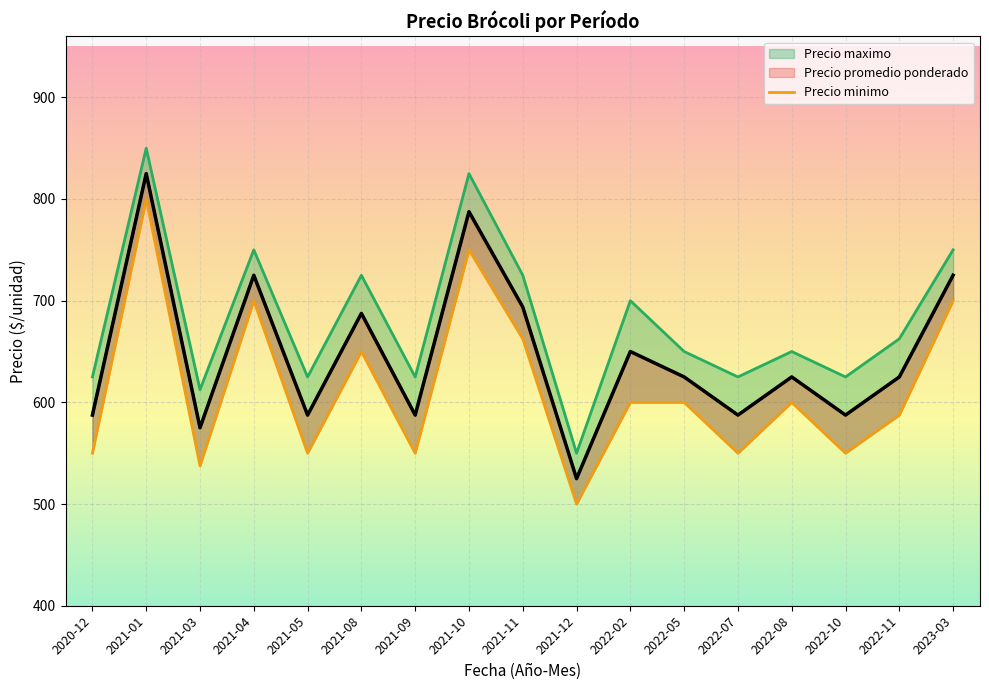

Is the value of Precio maximo at 2021-03 greater than the value of Precio promedio ponderado at 2021-05?

Yes